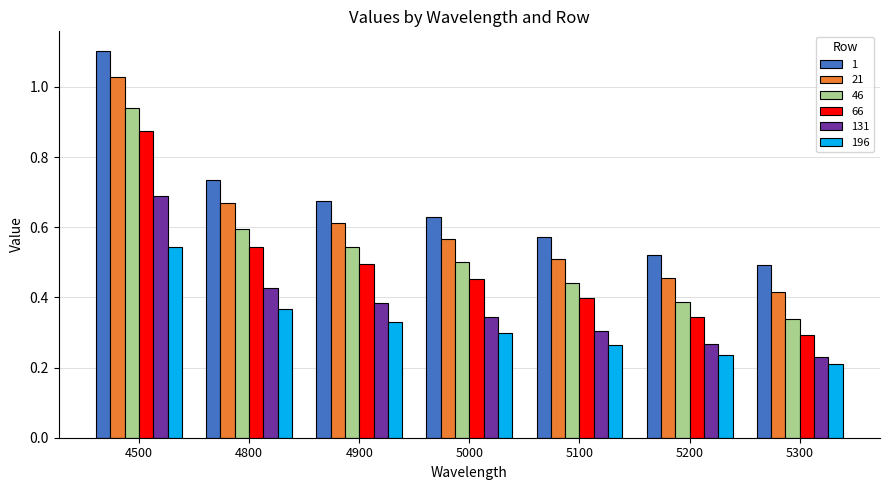

How many bars are there in each group?

6